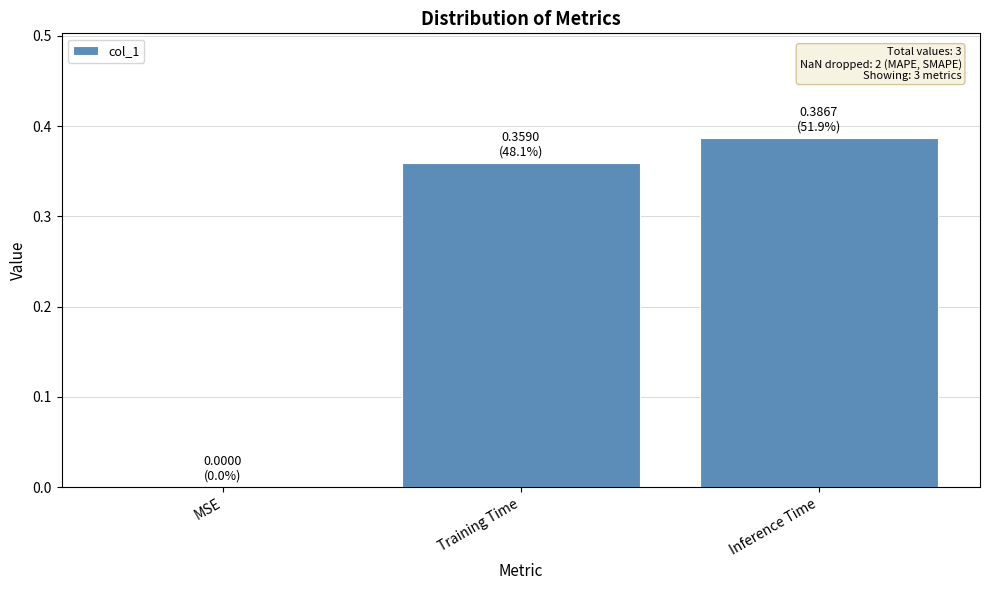

True or false: the data shows 0.1 at Inference Time.

False